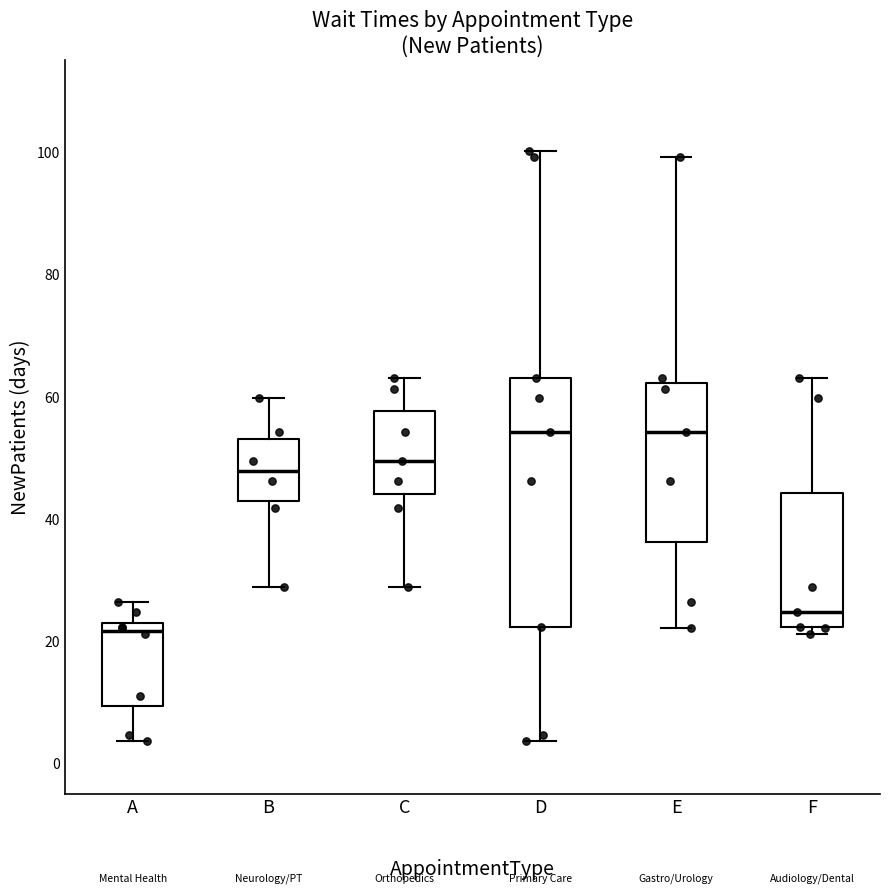

Where is the lower edge of the box for F on the y-axis? The values are not printed on the chart, so give them approximately, as read against the axis.

22